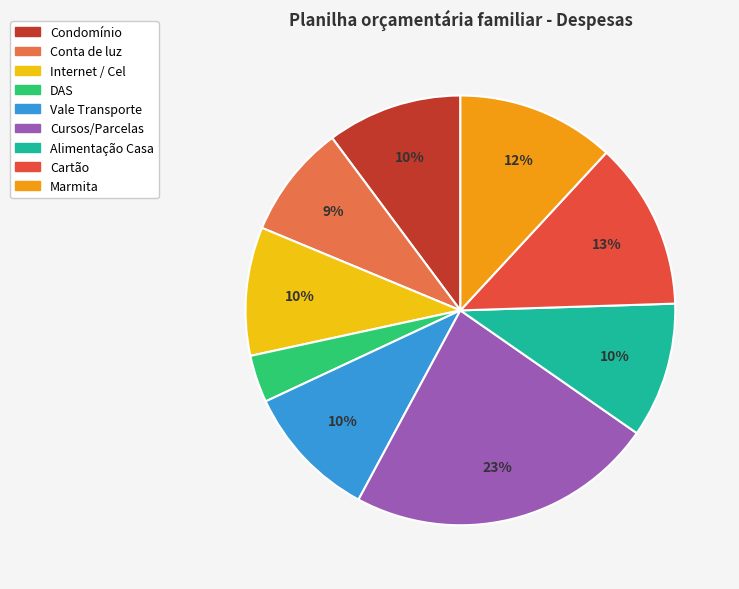

Does any single category account for the majority?

No